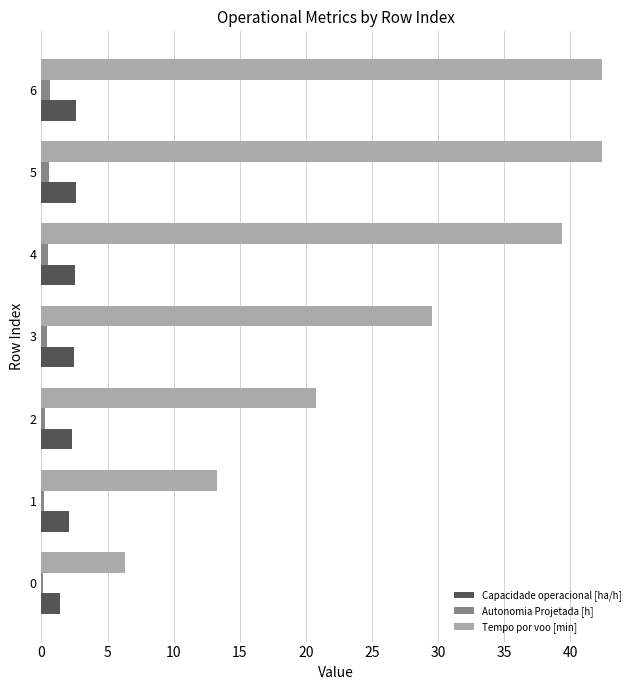

What is the maximum value shown in the chart?

42.4